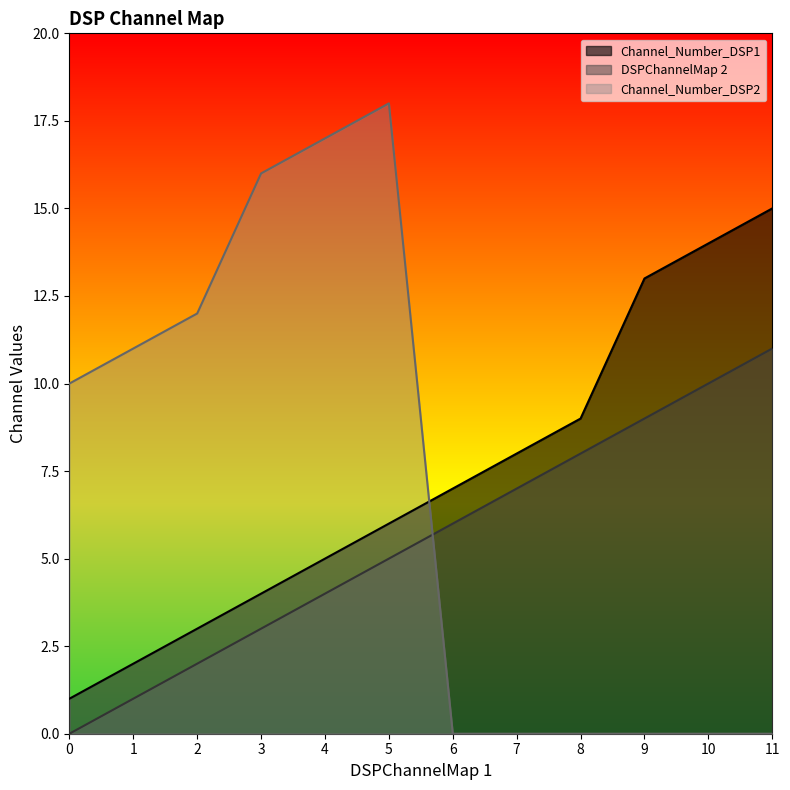

Count the number of data series in this chart.

3